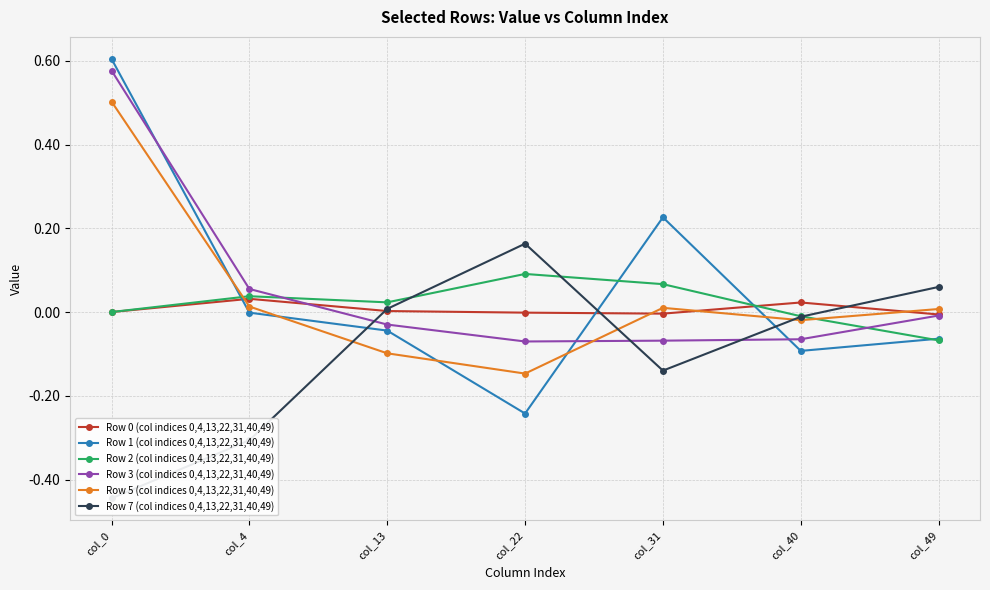

What is the value of the Row 2 (col indices 0,4,13,22,31,40,49) point at the 4th from the left?

0.1